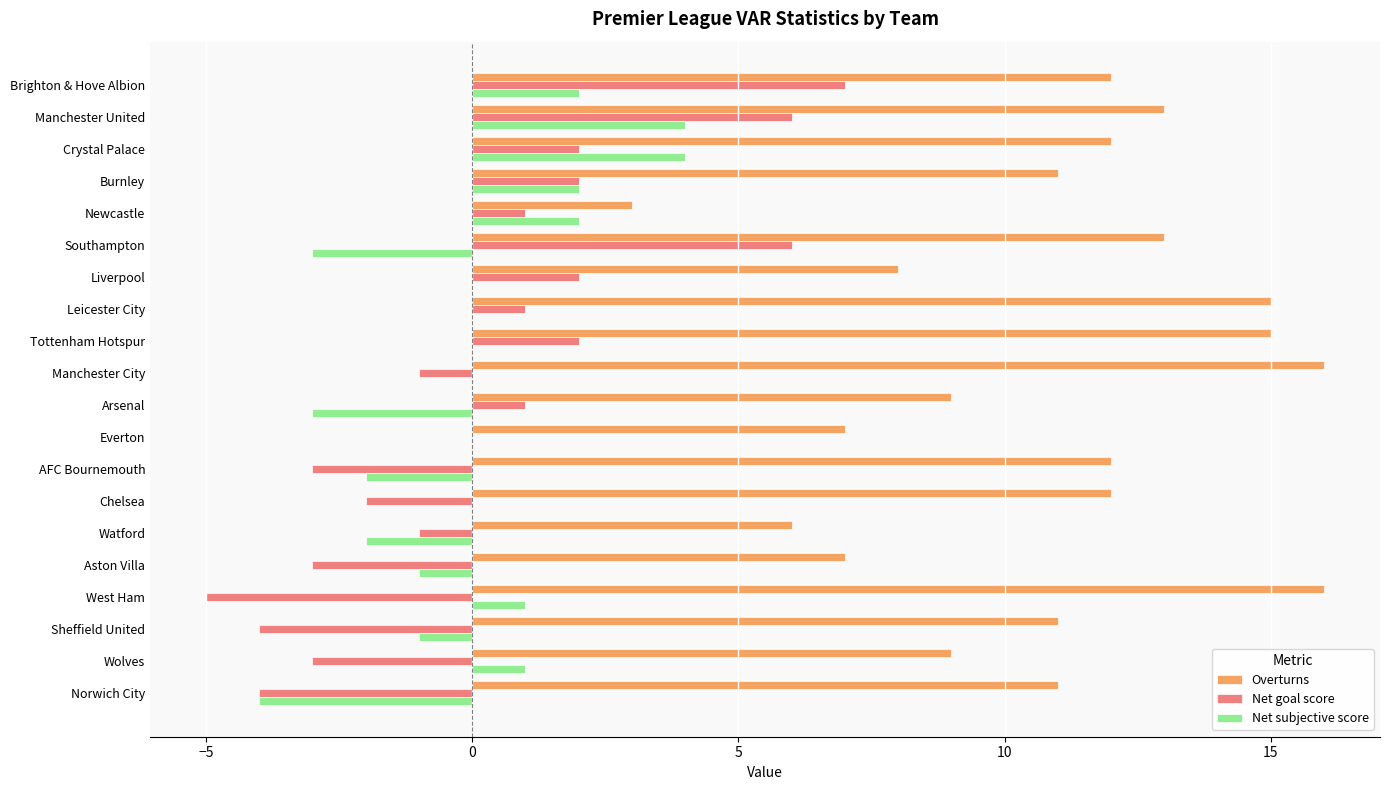

What is the maximum value shown in the chart?

16